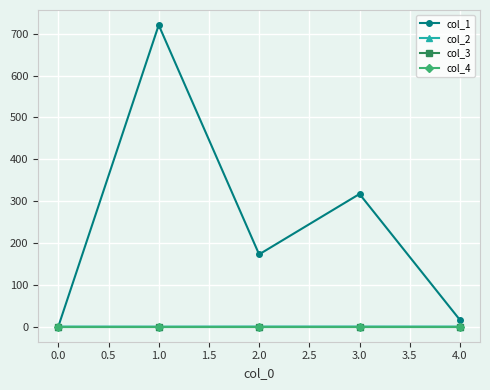

Which series has the widest spread of values?

col_1